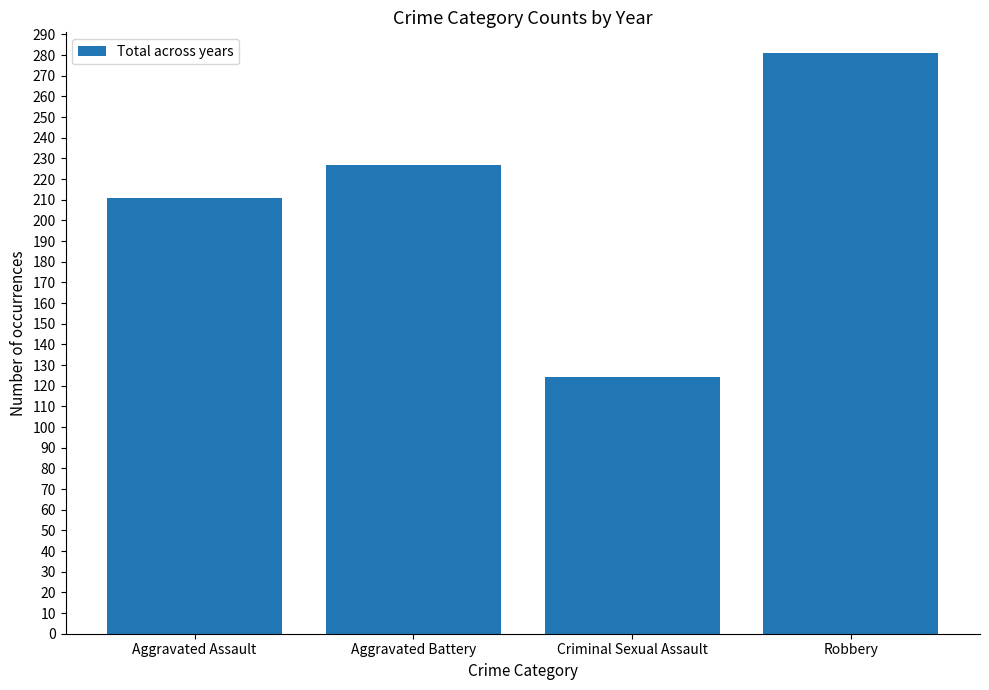

Reading left to right, what are all the values shown in this chart?

Aggravated Assault=211	Aggravated Battery=227	Criminal Sexual Assault=124	Robbery=281